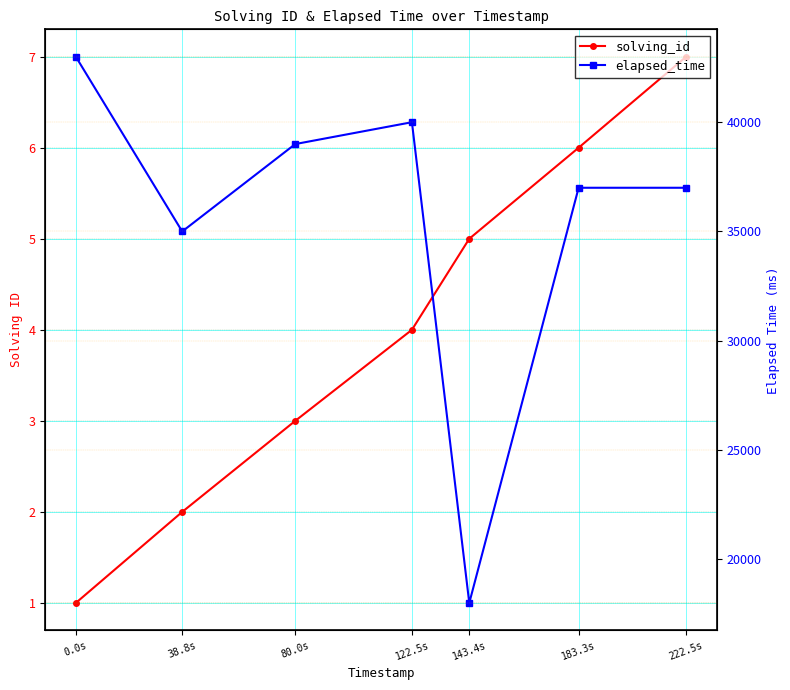

Which series has the largest total across all categories?

elapsed_time